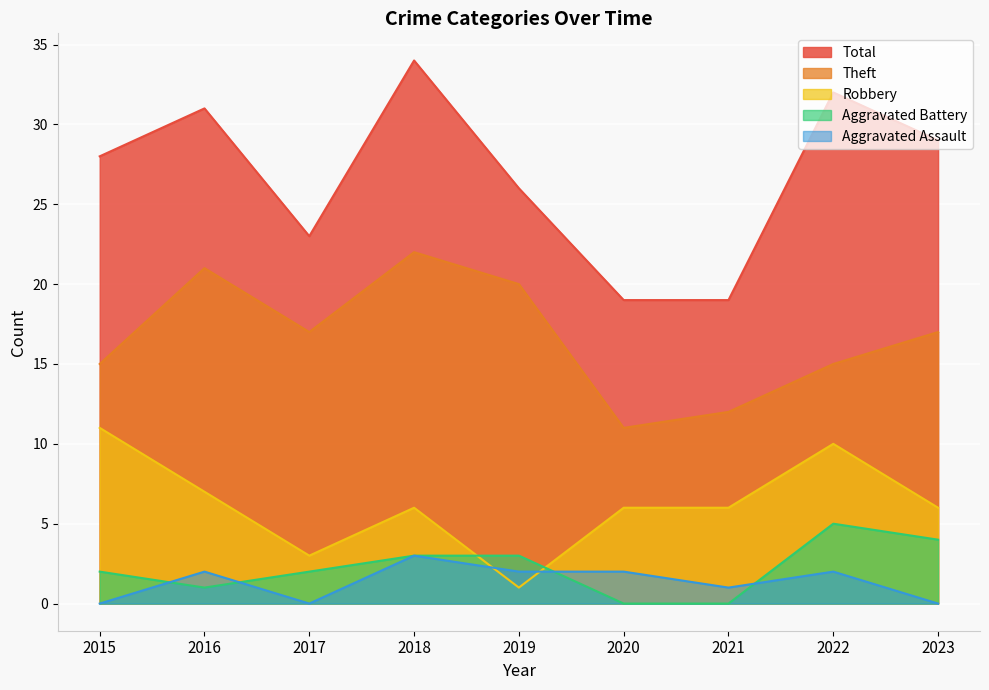

What are all the series names shown in the legend?

Total, Theft, Robbery, Aggravated Battery, Aggravated Assault